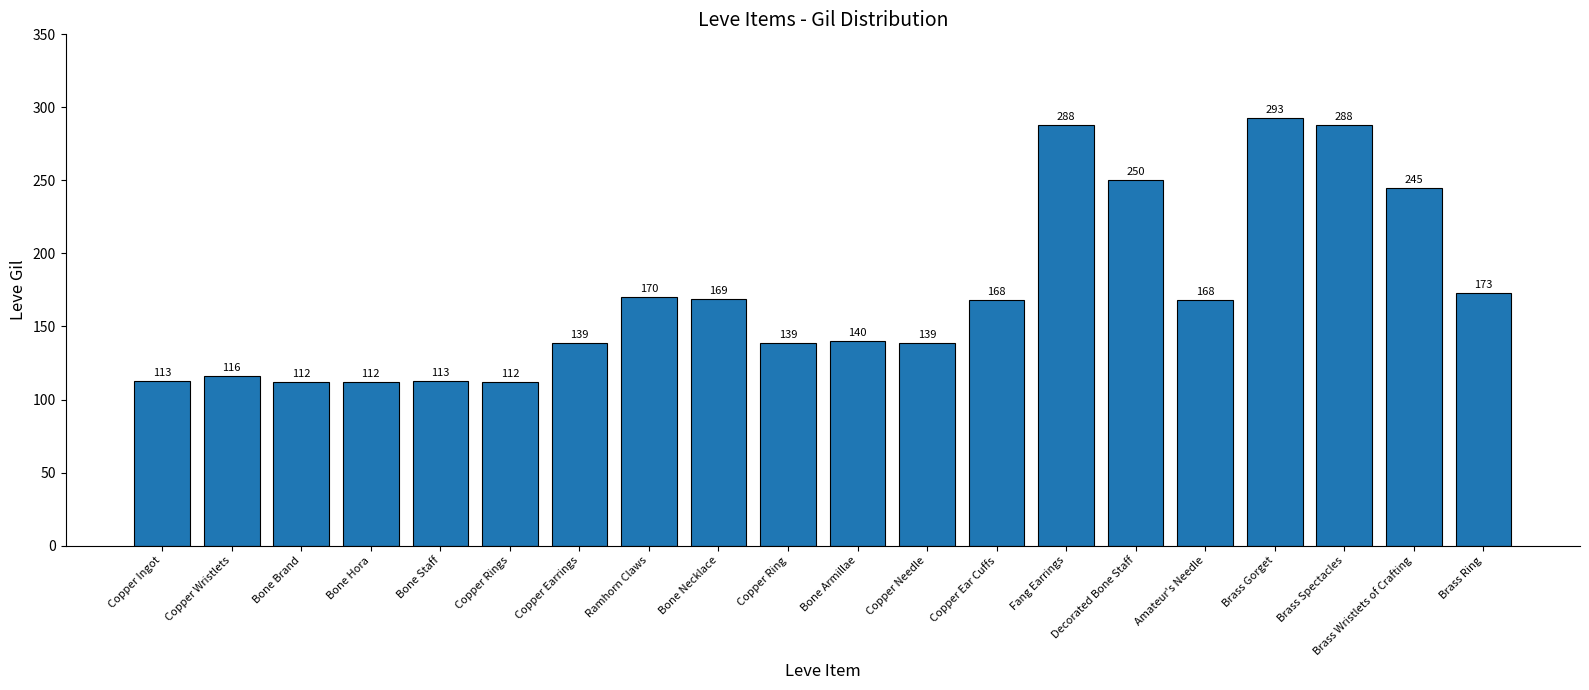

What is the change in value from Bone Hora to Copper Earrings?

+27